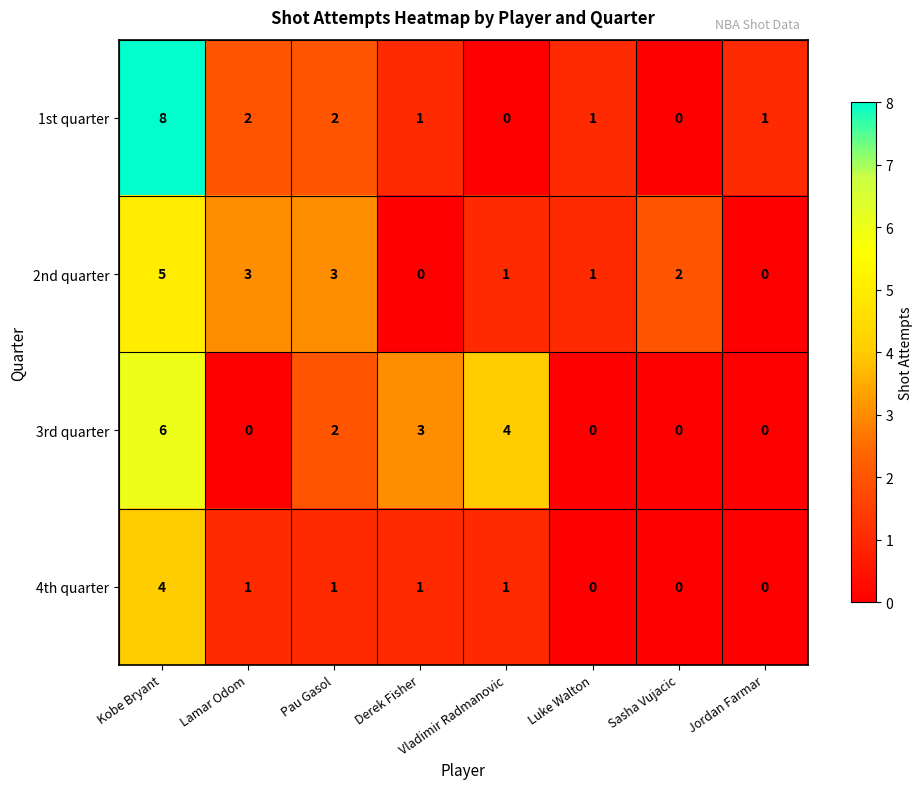

At Kobe Bryant, list the series in order from largest to smallest.

1st quarter, 3rd quarter, 2nd quarter, 4th quarter